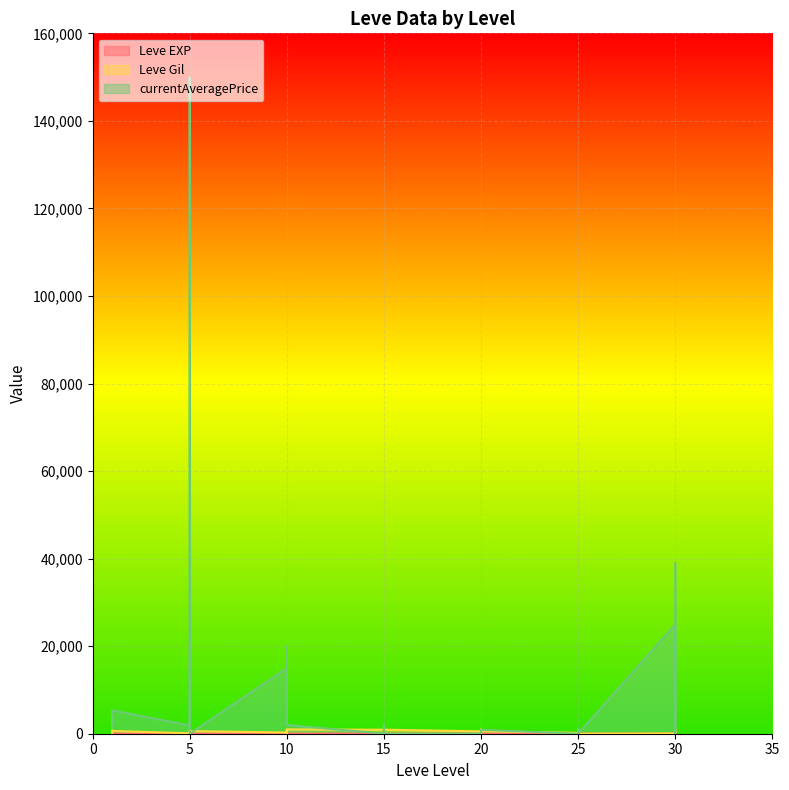

What is the highest value of the Leve Gil series?

990